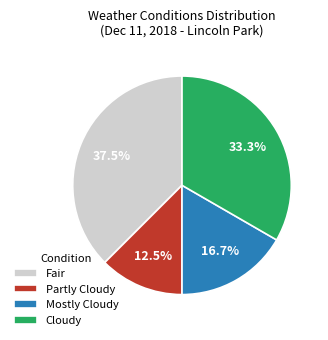

Does Partly Cloudy represent more than half of the total?

No